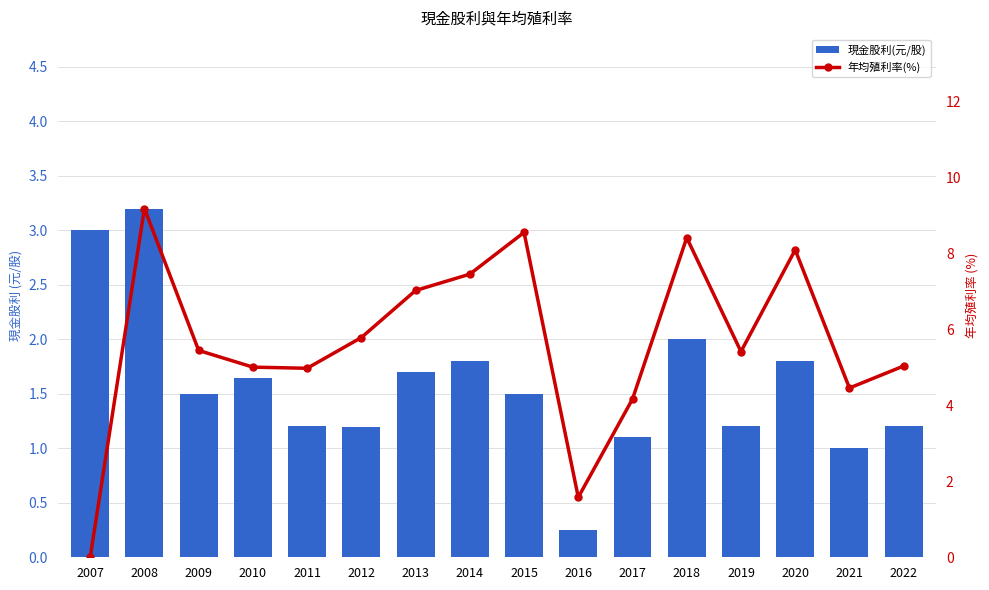

Which has a higher value, 2018 or 2012?

2018